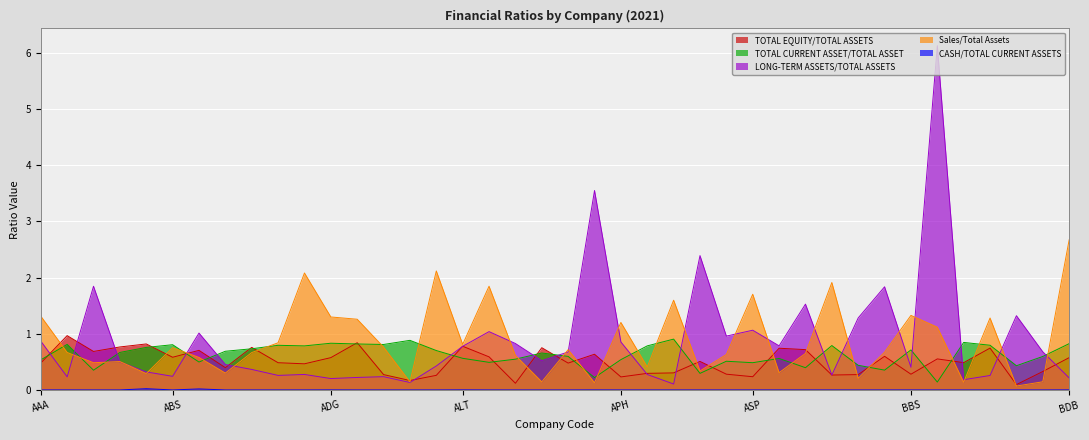

At which label is CASH/TOTAL CURRENT ASSETS closest to 0?

ARM